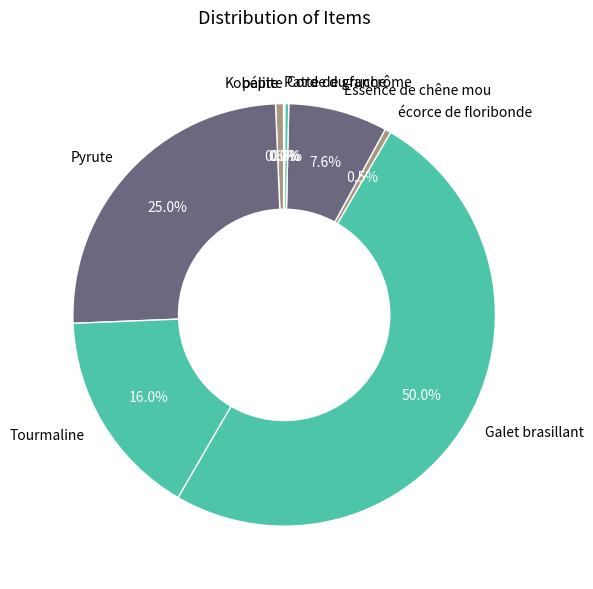

Which has a higher value, Galet brasillant or Pyrute?

Galet brasillant